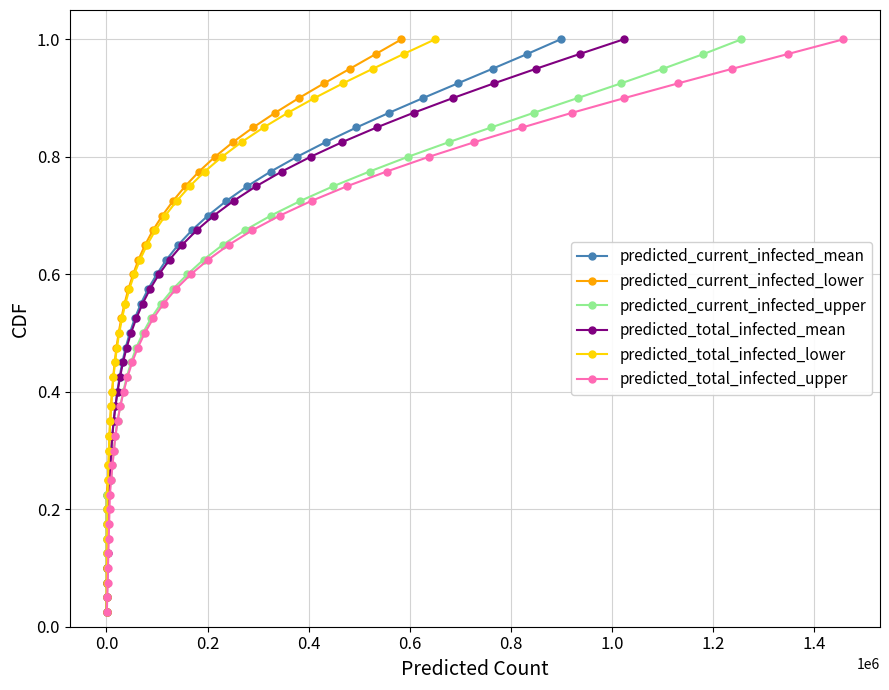

What is the difference between the second highest and minimum values in the predicted_total_infected_lower series?

0.9